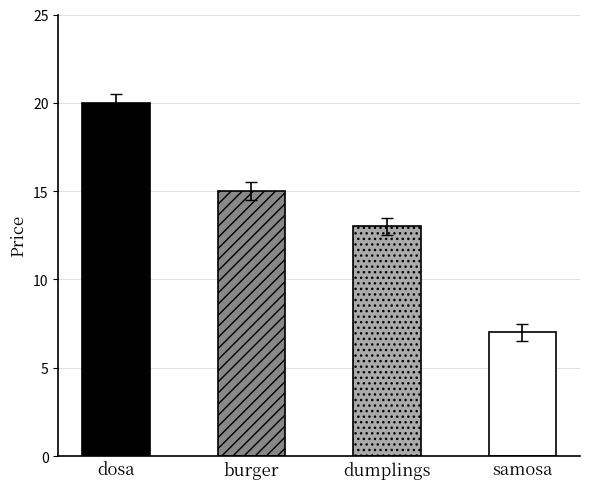

True or false: the data shows 15 at burger.

True